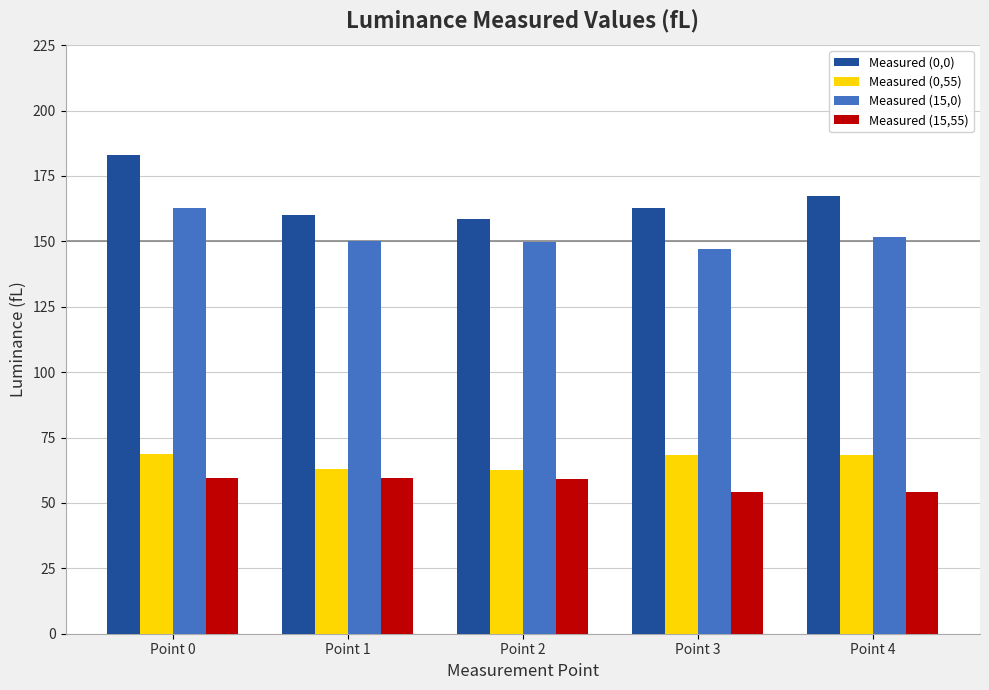

What is the value of the Measured (15,0) bar at the 5th from the left?

151.5